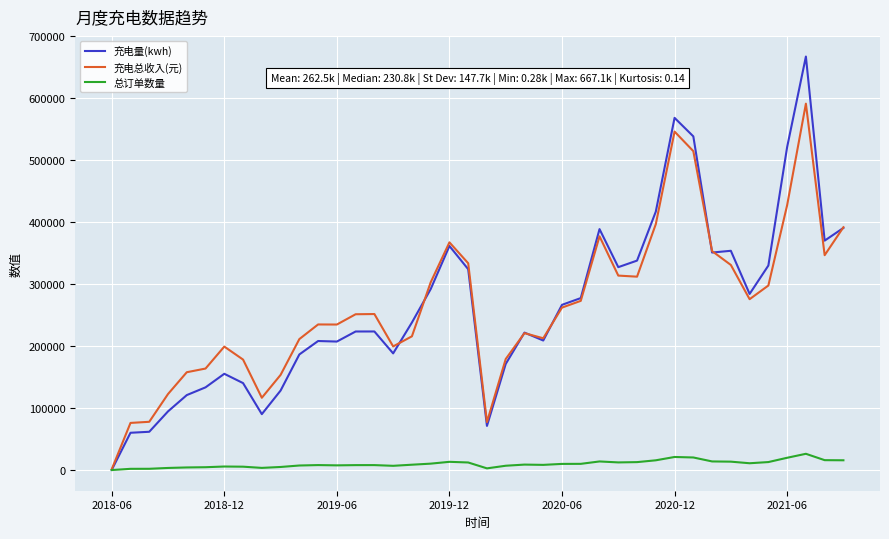

What is the maximum value shown in the chart?

667085.8